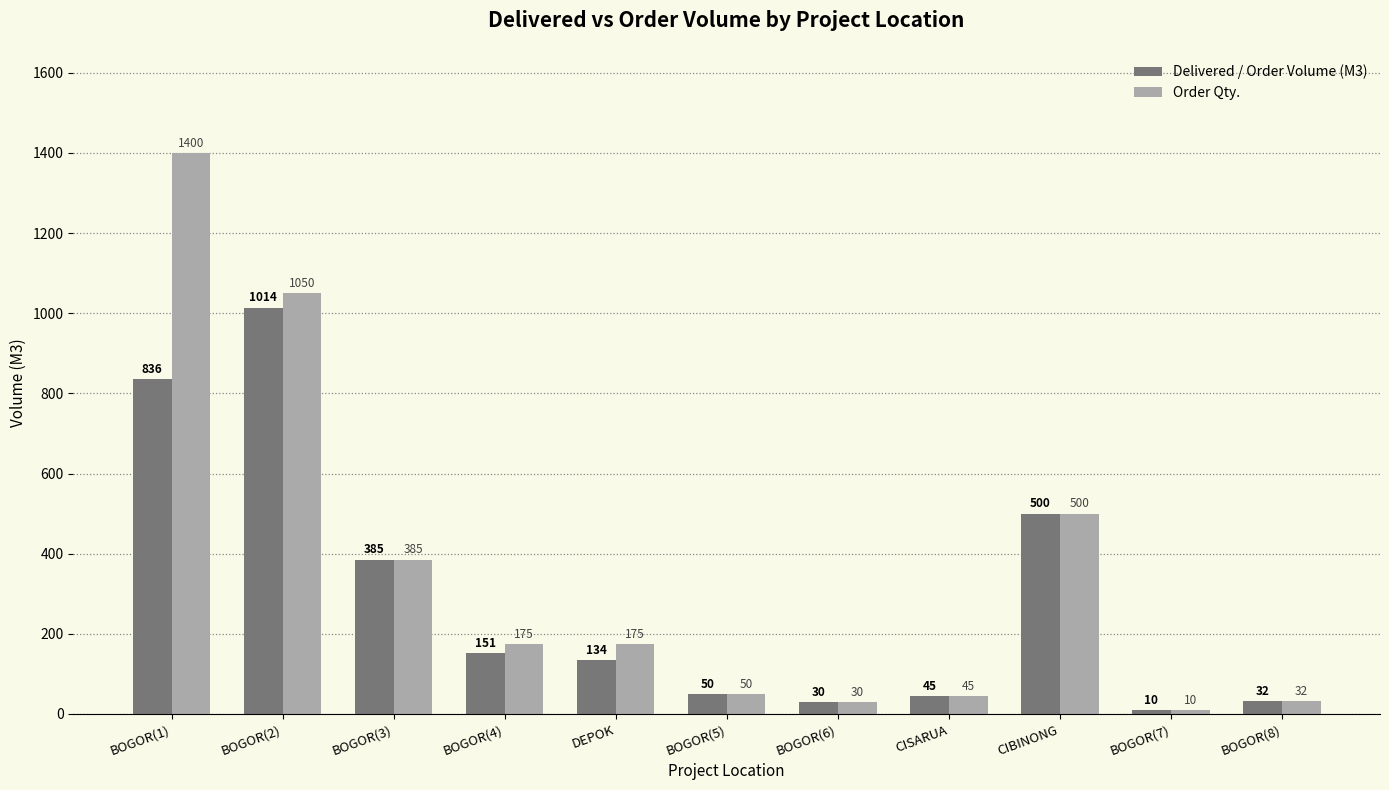

What is the difference between the Delivered / Order Volume (M3) values at BOGOR(6) and BOGOR(3)?

355.0